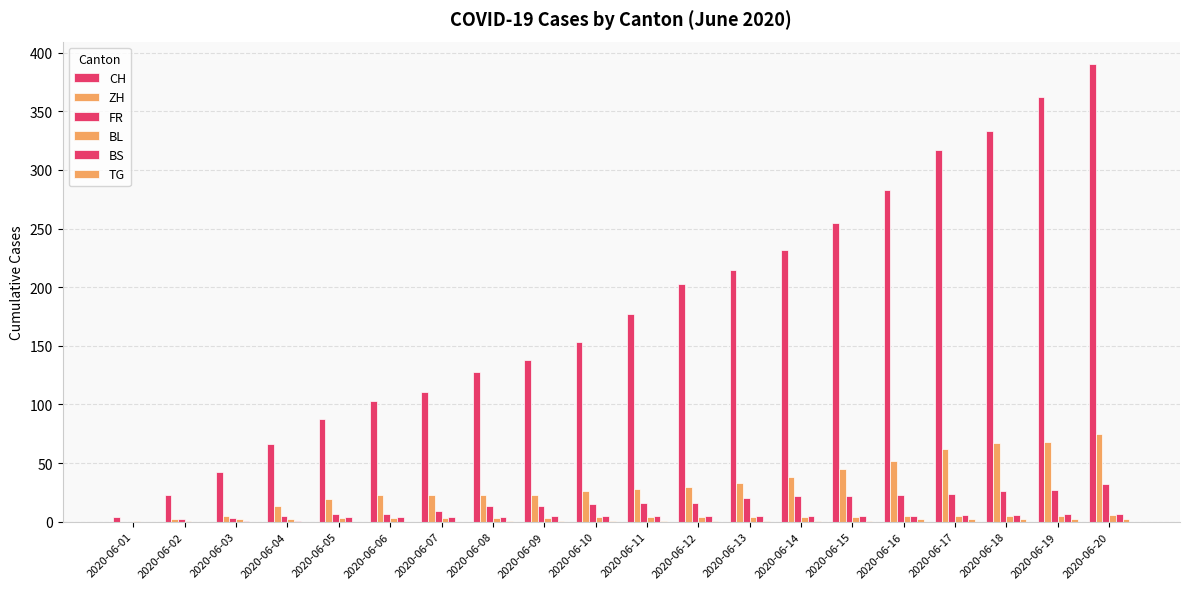

At which category does the chart reach its peak across all series?

2020-06-20